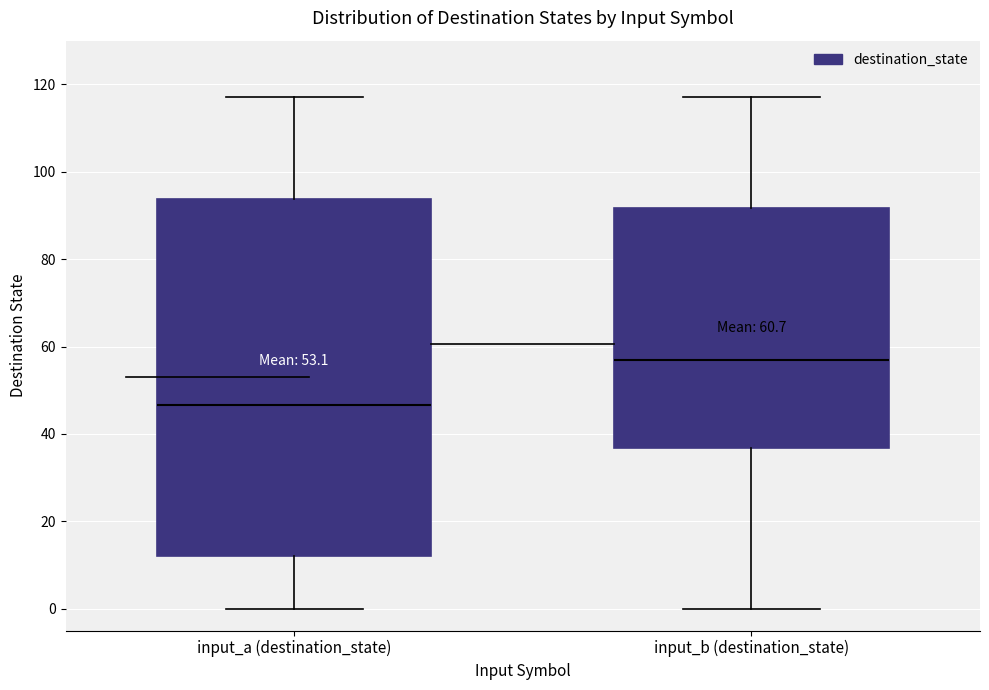

Which box has the lowest median line?

input_a (destination_state)